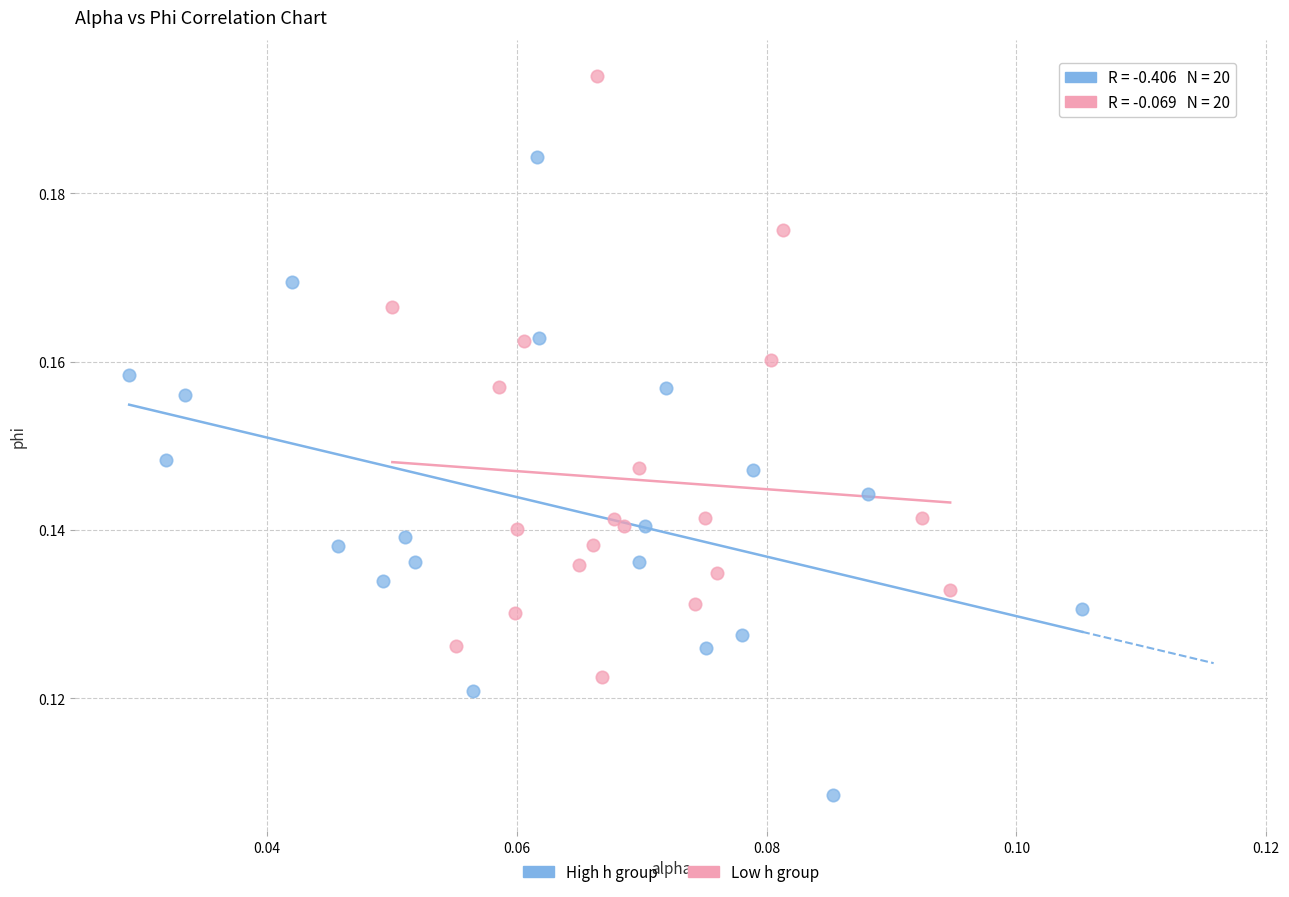

Which series contains the highest Y value?

Low h group